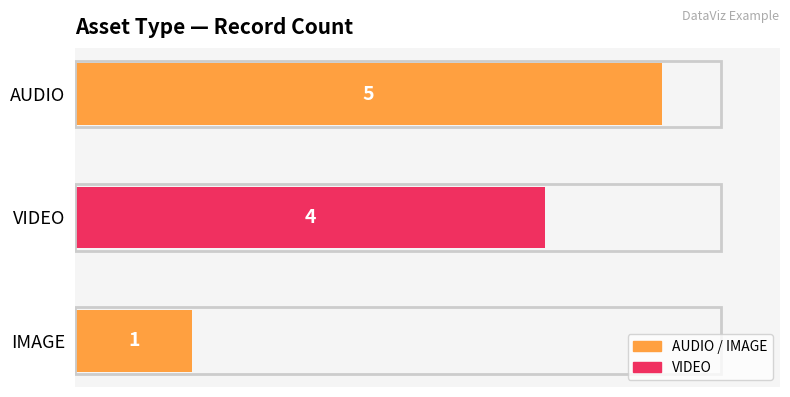

Reading top to bottom, extract all data points from this chart.

5	4	1